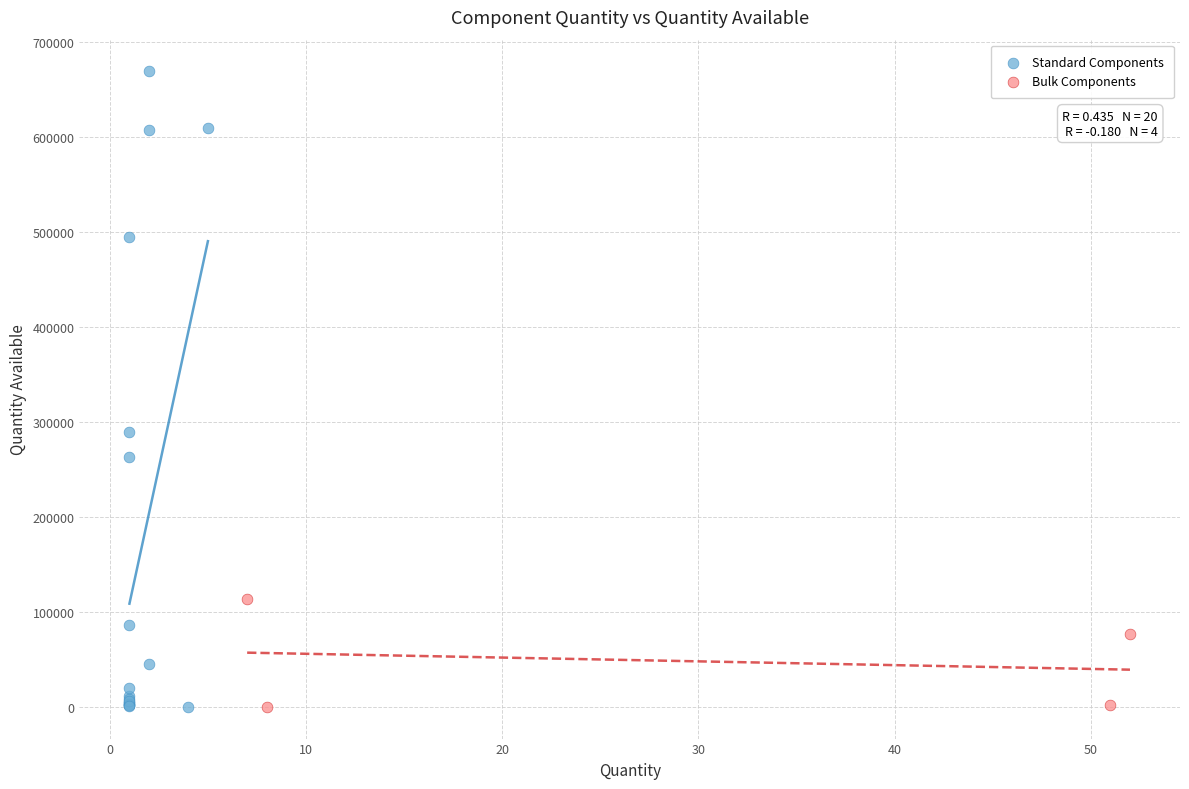

Which series reaches the maximum Y coordinate?

Standard Components